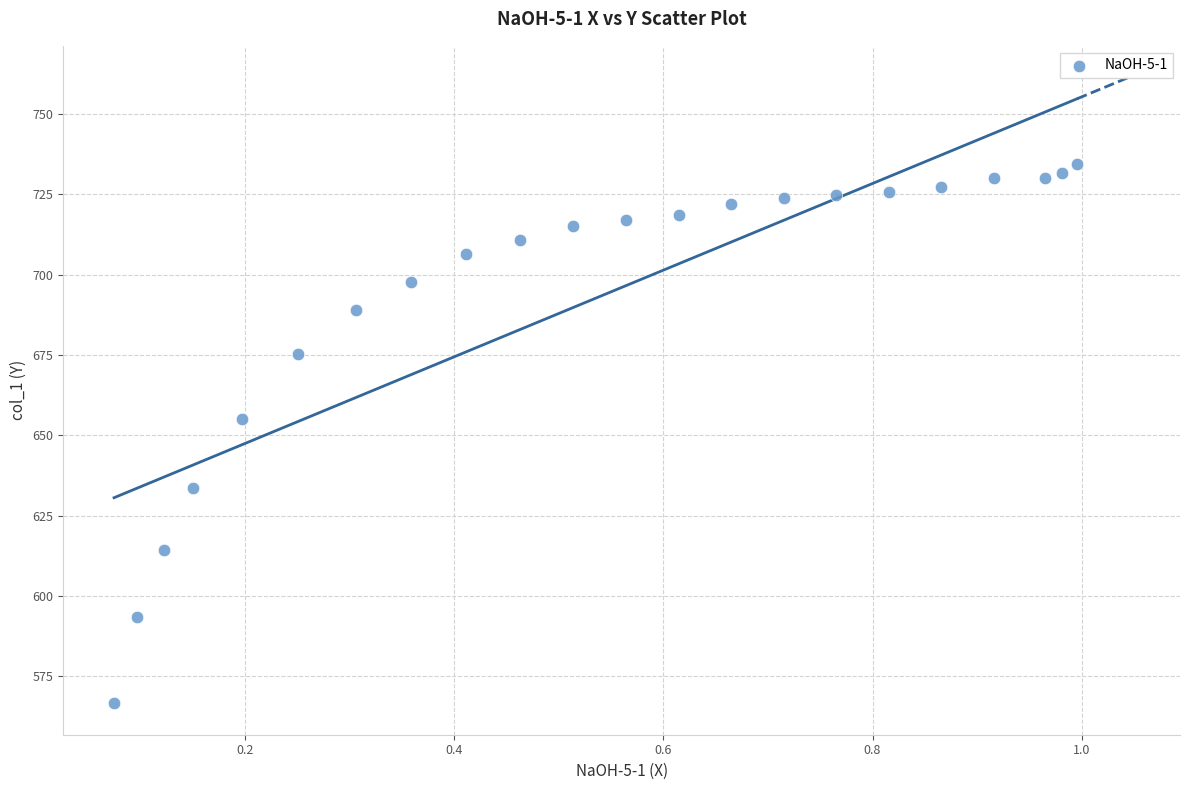

What Y value in the scatter plot is closest to 650?

655.2